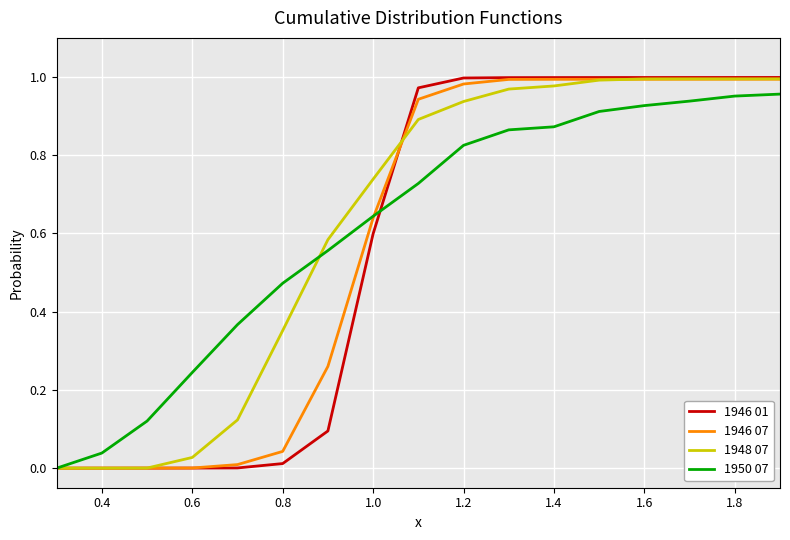

Which series has the largest range (max minus min)?

1946 01